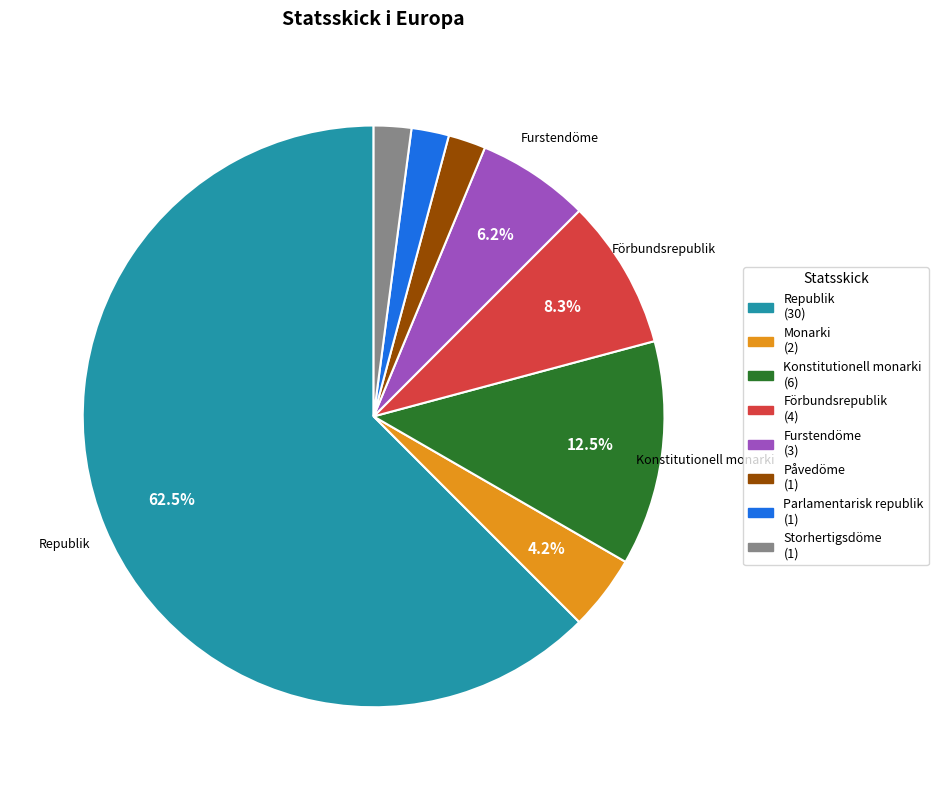

Do Påvedöme (1) and Monarki (2) together represent more than half of the pie?

No